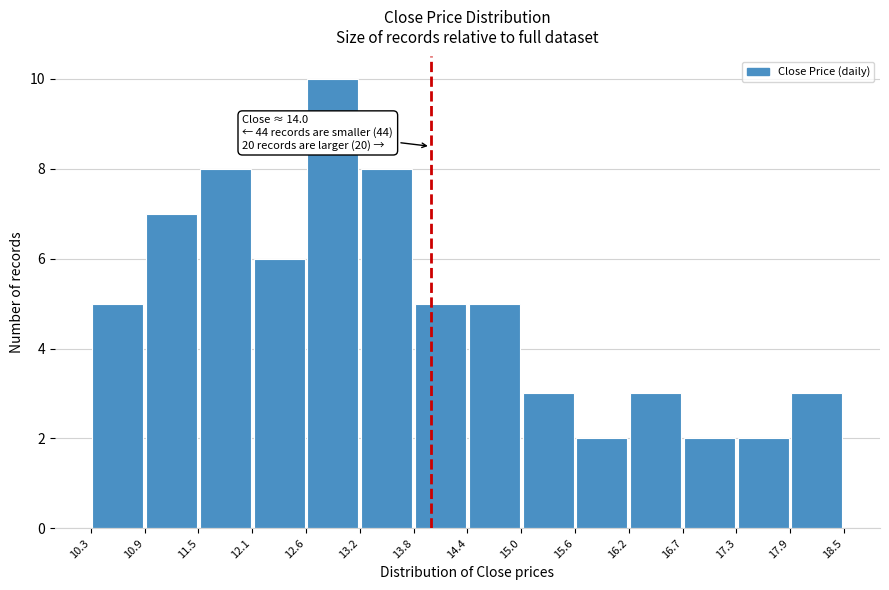

Over which range of the x-axis is the bar tallest?

12.6 to 13.2